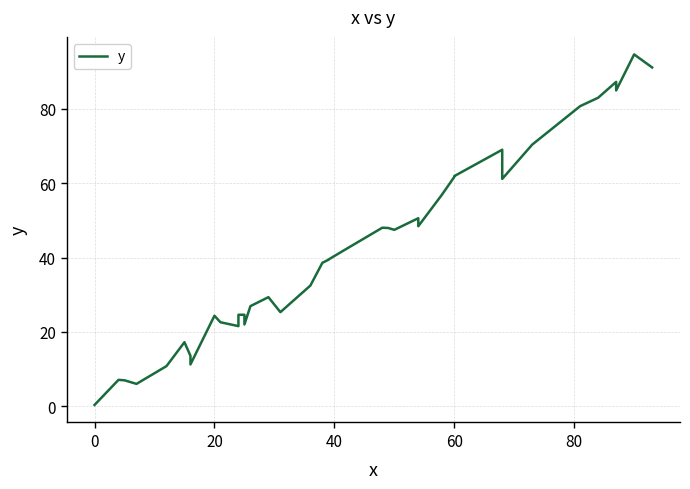

What is the difference between the maximum and second lowest values?

88.7